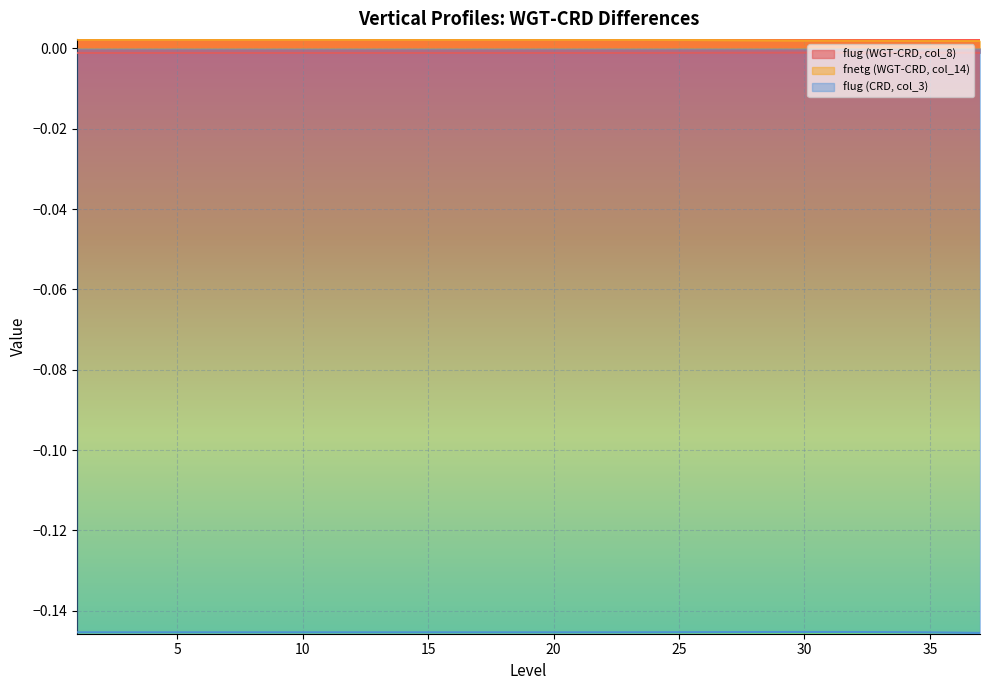

True or false: flug (WGT-CRD, col_8) has a value of -0.0 at 29.

True